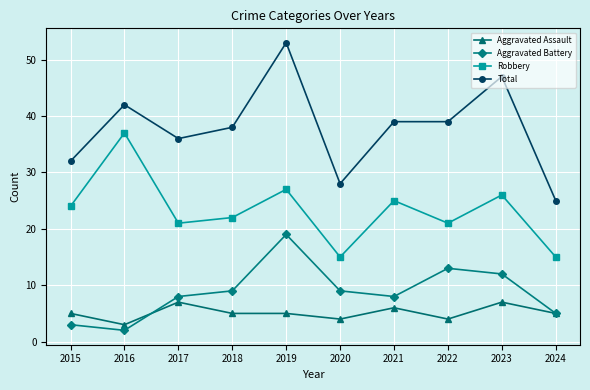

The Total series shows 36 at 2017. True or false?

True